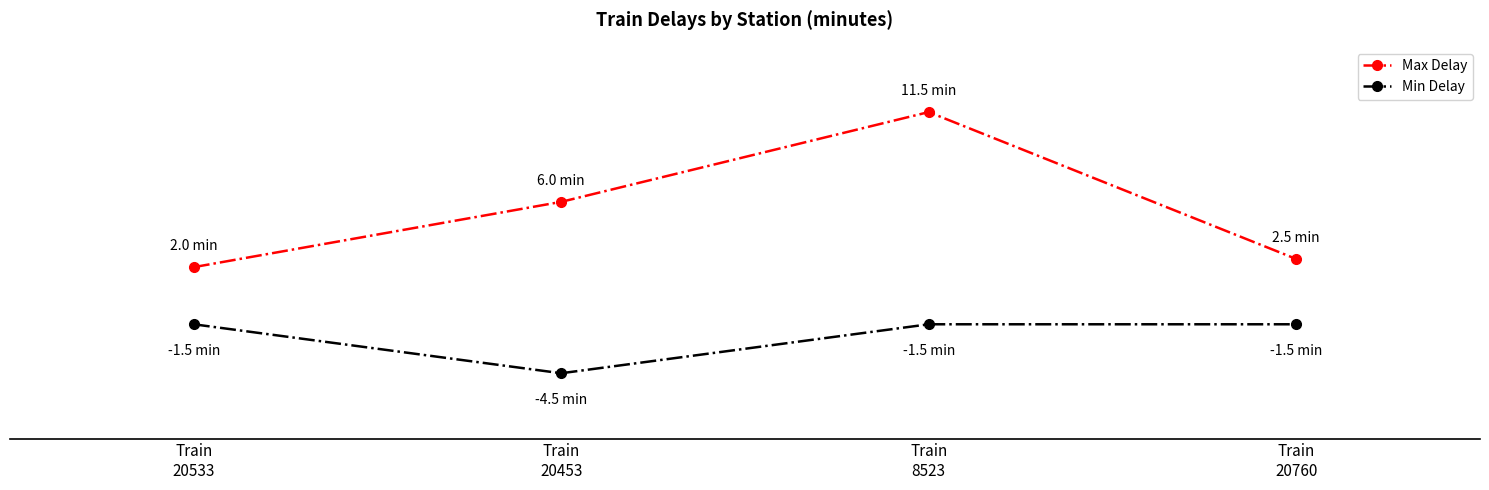

What are all the series names shown in the legend?

Max Delay, Min Delay